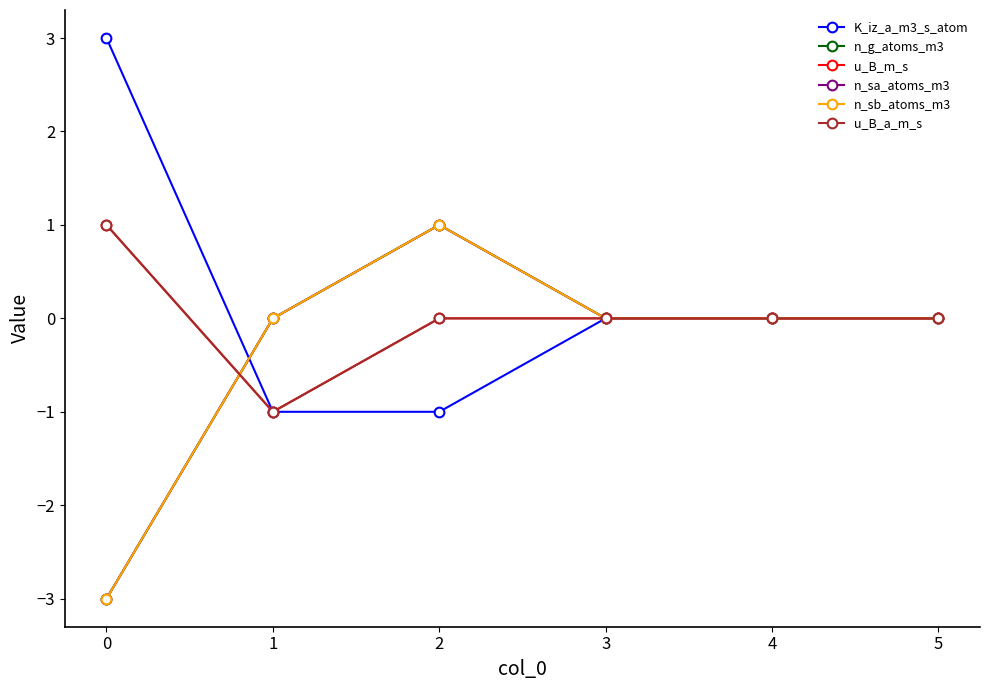

How many lines are shown in the chart?

6